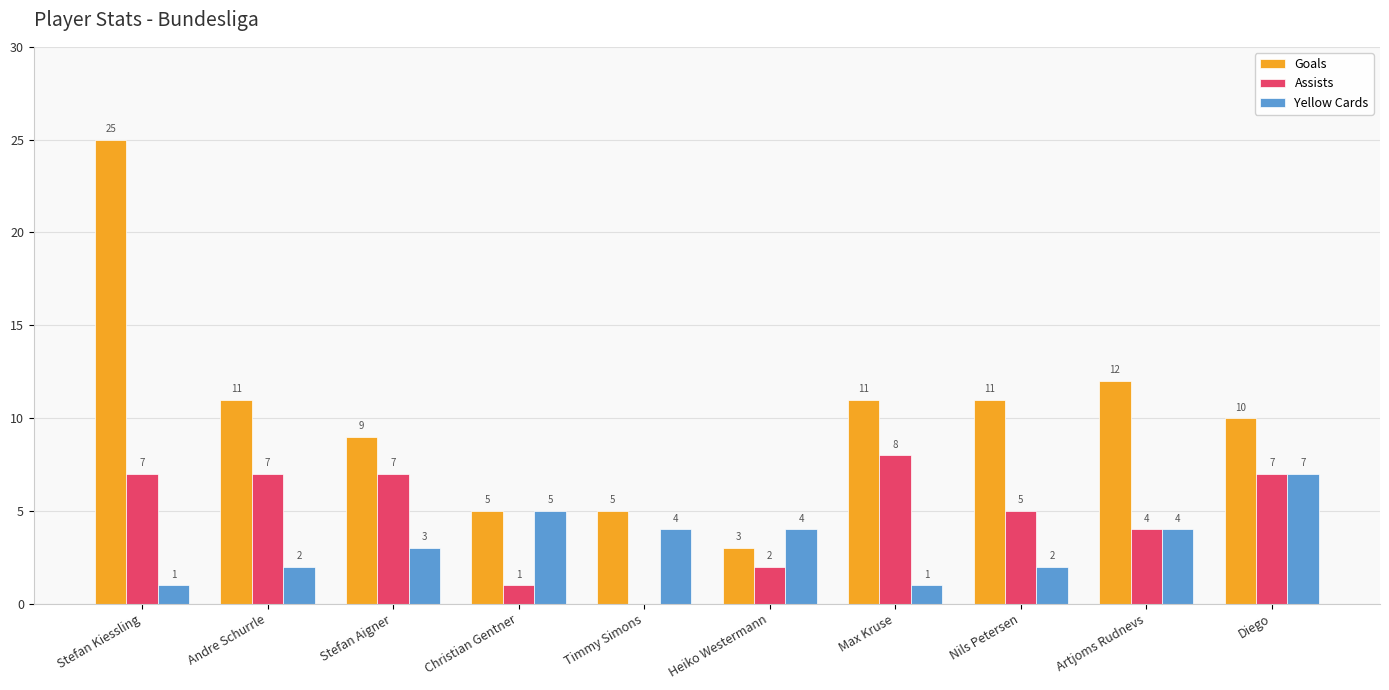

What is the average value of the Assists series?

5